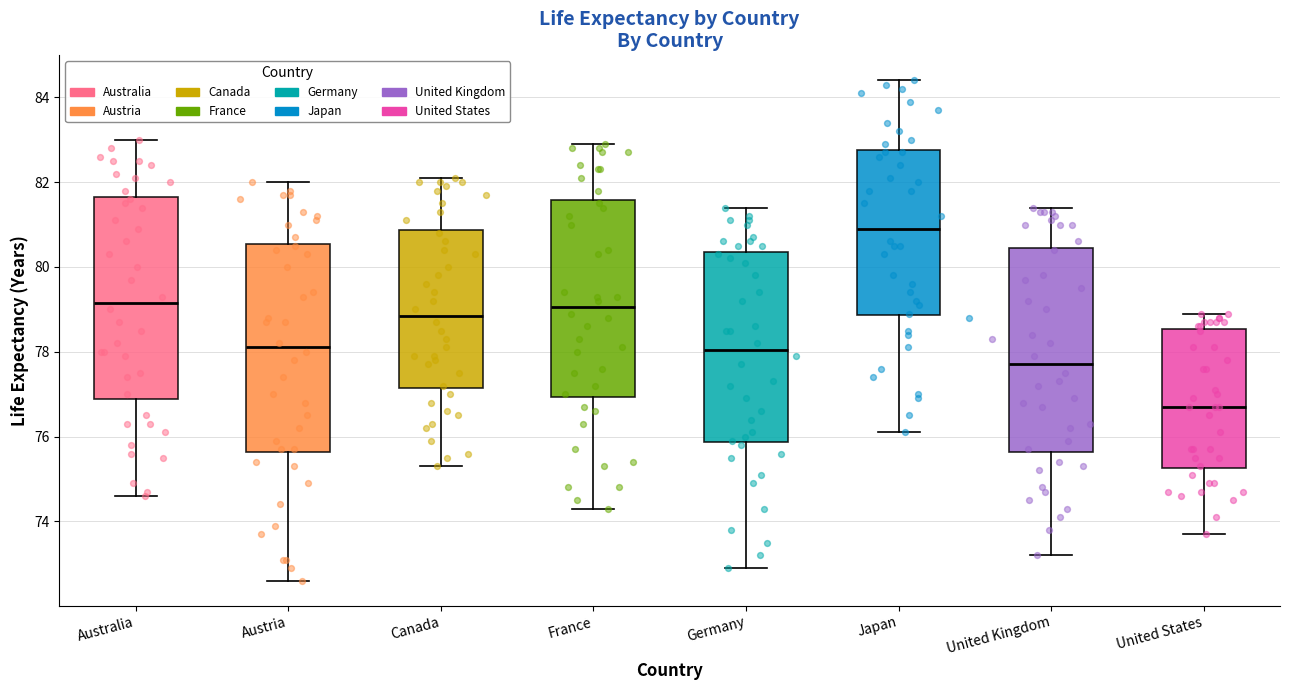

Which box's median line is the lowest?

United States